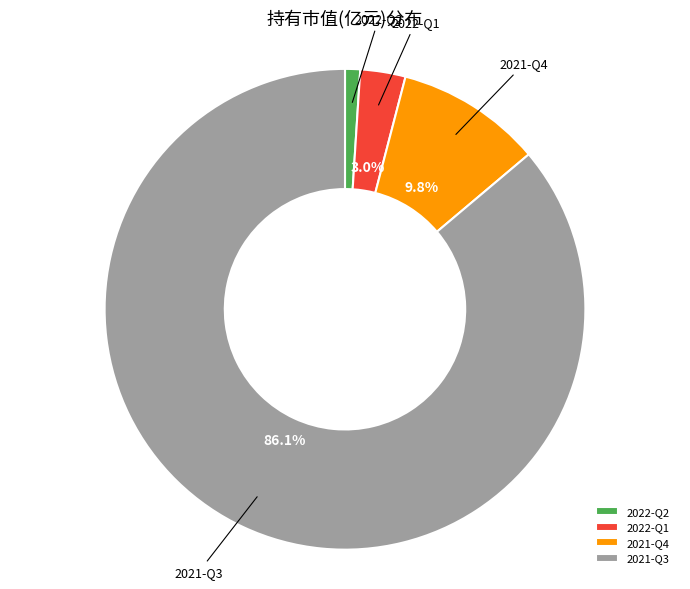

What is the largest slice in the pie chart?

2021-Q3